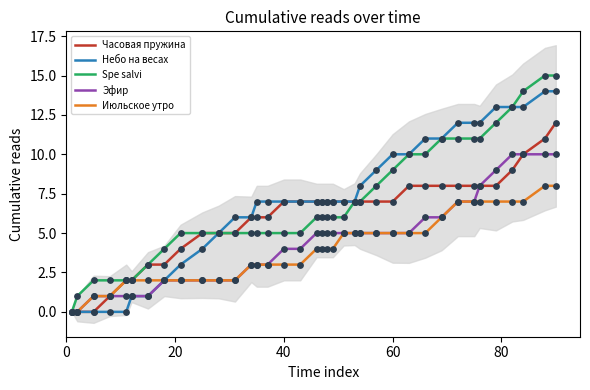

Which series has the largest Y range (max minus min)?

Spe salvi